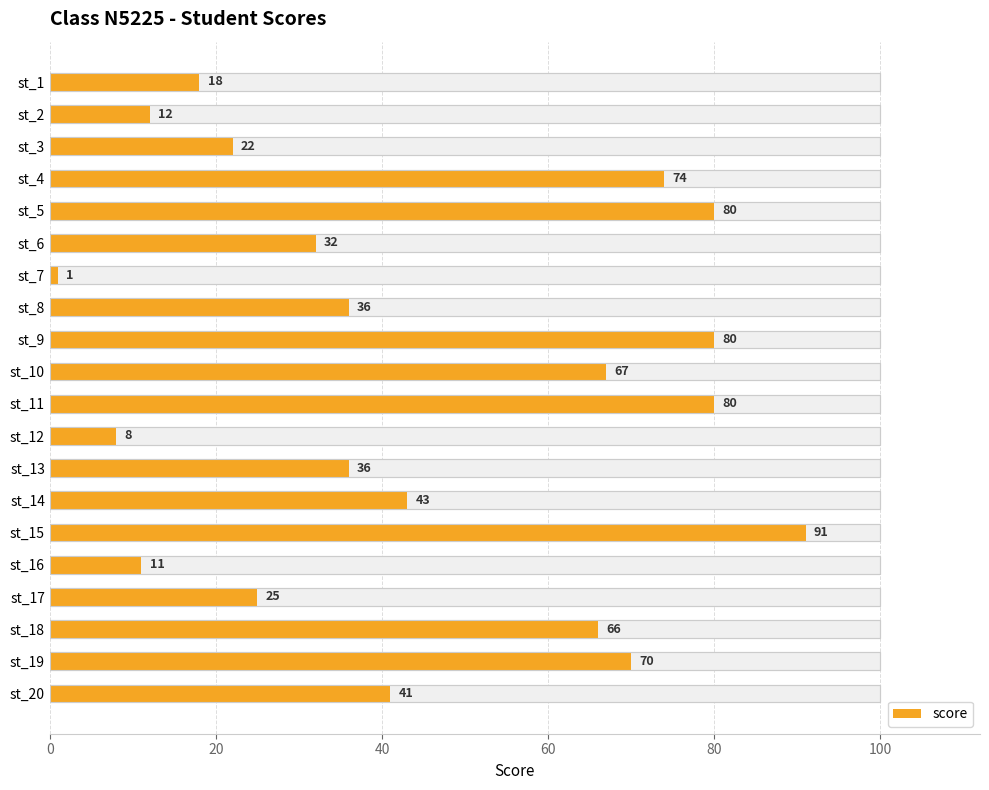

Read the value at st_3, to the nearest 10.

20